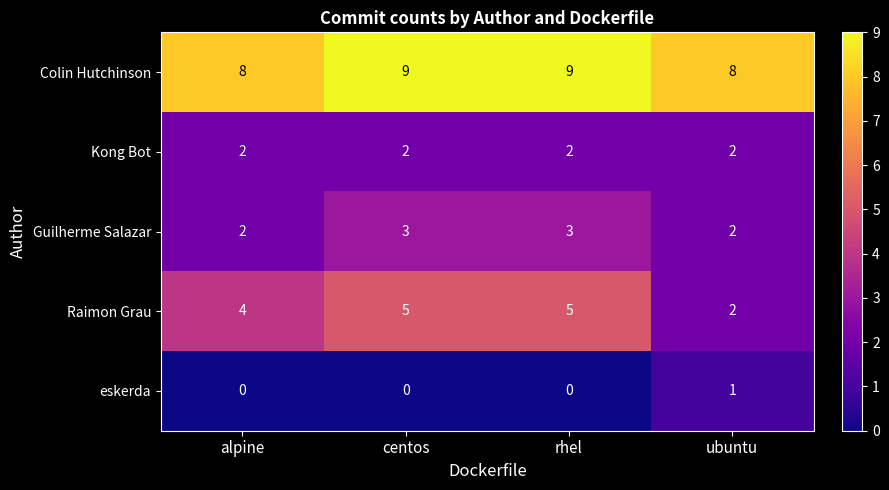

At how many categories does at least one series exceed 1?

4